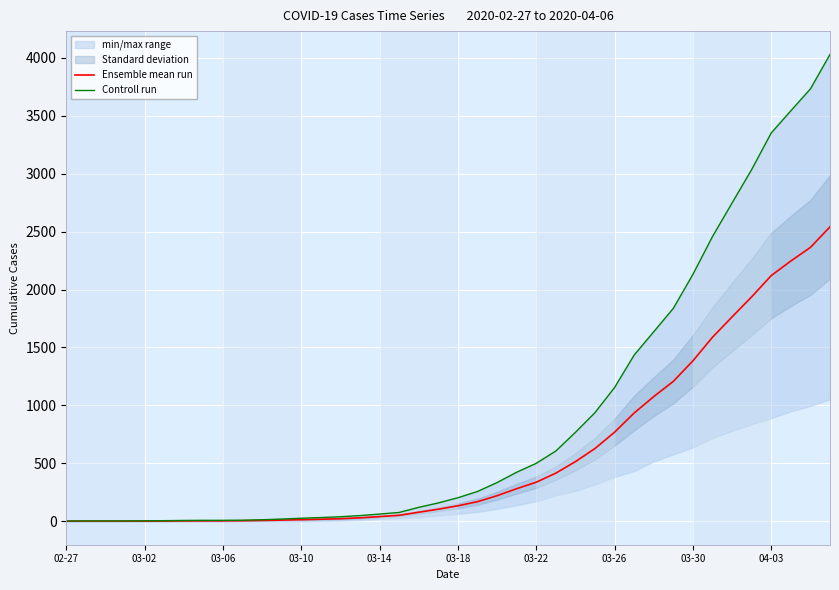

Reading left to right, transcribe all the data shown in this chart.

Ensemble mean run: 1.5	2.0	2.0	2.0	2.5	3.0	4.0	4.5	4.5	5.5	8.0	11.0	14.5	18.5	23.0	30.5	41.5	52.5	79.0	105.0	134.5	170.0	221.5	282.0	338.0	416.0	515.5	628.5	769.5	935.0	1076.5	1208.0	1385.0	1588.5	1764.0	1937.0	2120.5	2246.0	2363.5	2541.0
Controll run: 3.0	4.0	4.0	4.0	5.0	6.0	8.0	9.0	9.0	10.0	14.0	20.0	27.0	33.0	40.0	50.0	63.0	77.0	121.0	159.0	204.0	258.0	335.0	424.0	501.0	607.0	768.0	938.0	1155.0	1435.0	1636.0	1838.0	2131.0	2457.0	2747.0	3035.0	3351.0	3542.0	3731.0	4028.0